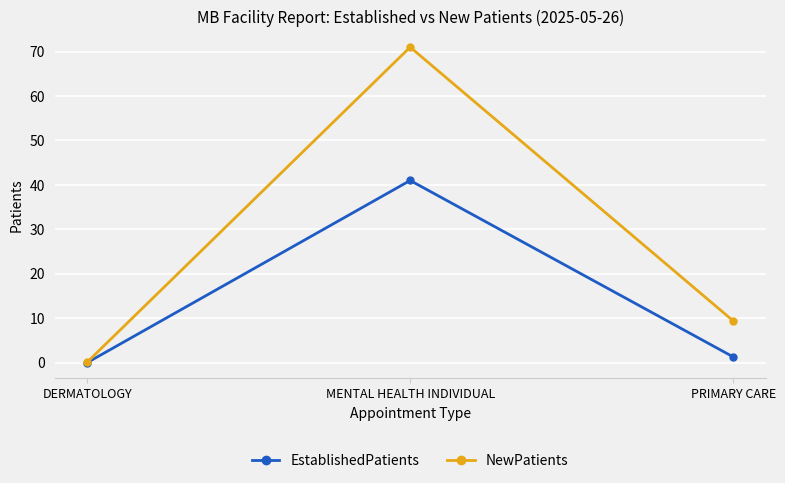

The value of EstablishedPatients at DERMATOLOGY is 0.0. True or false?

True